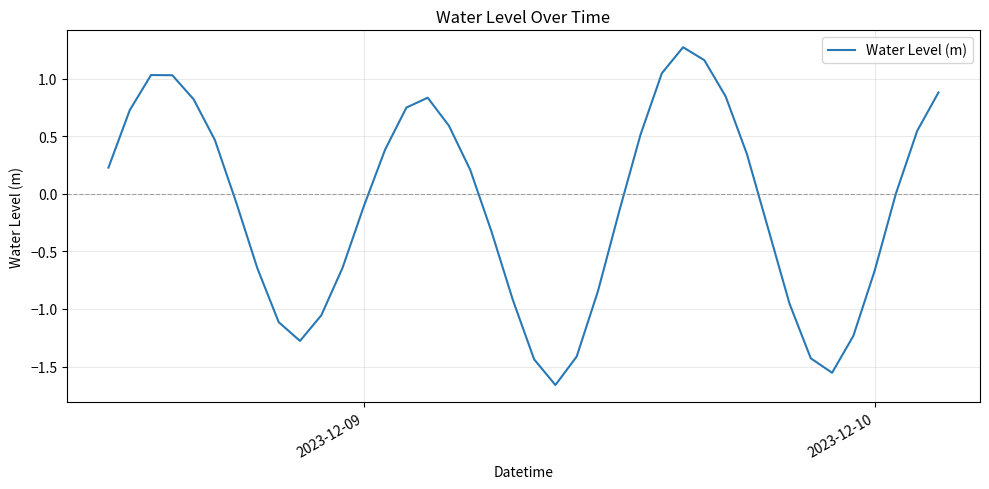

What is the maximum value shown in the chart?

1.3